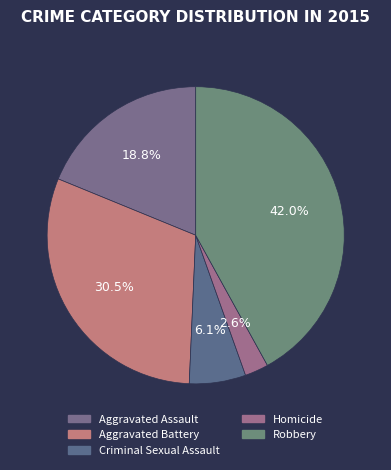

What is the change in value from Aggravated Battery to Homicide?

-141